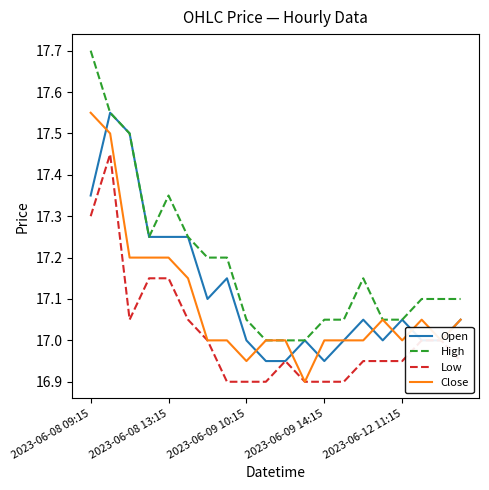

Which series has the largest total across all categories?

High